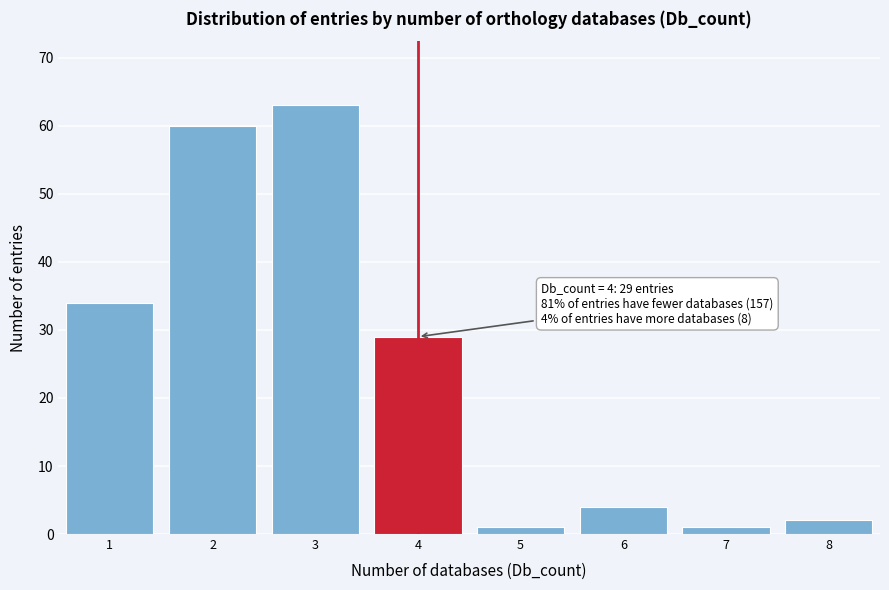

Which range on the x-axis has the tallest bar?

2.5 to 3.5